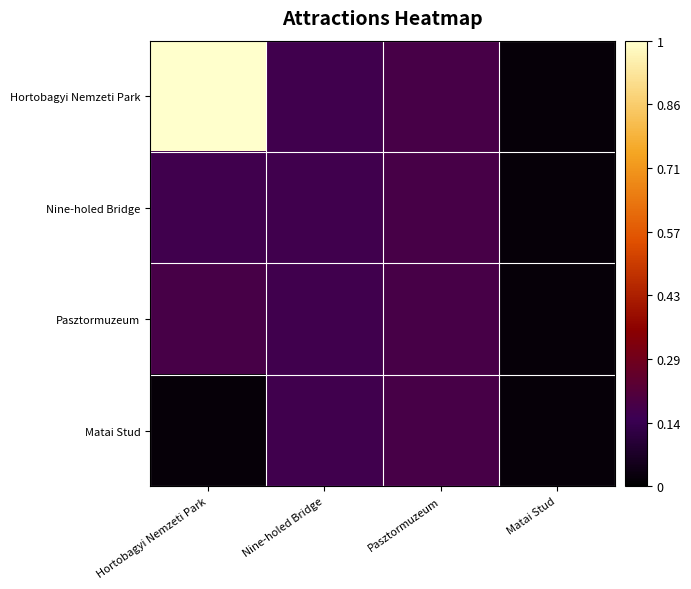

At which category is the sum across all series the highest?

Hortobagyi Nemzeti Park